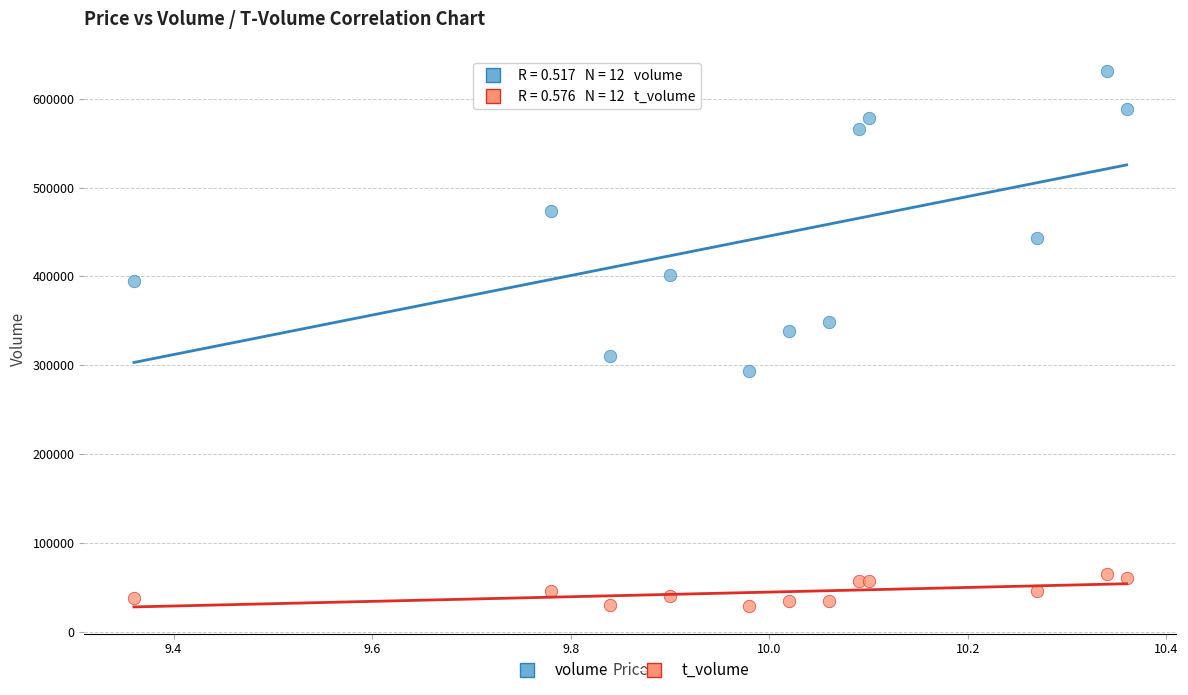

In the volume series, what Y value is closest to 462162?

473840